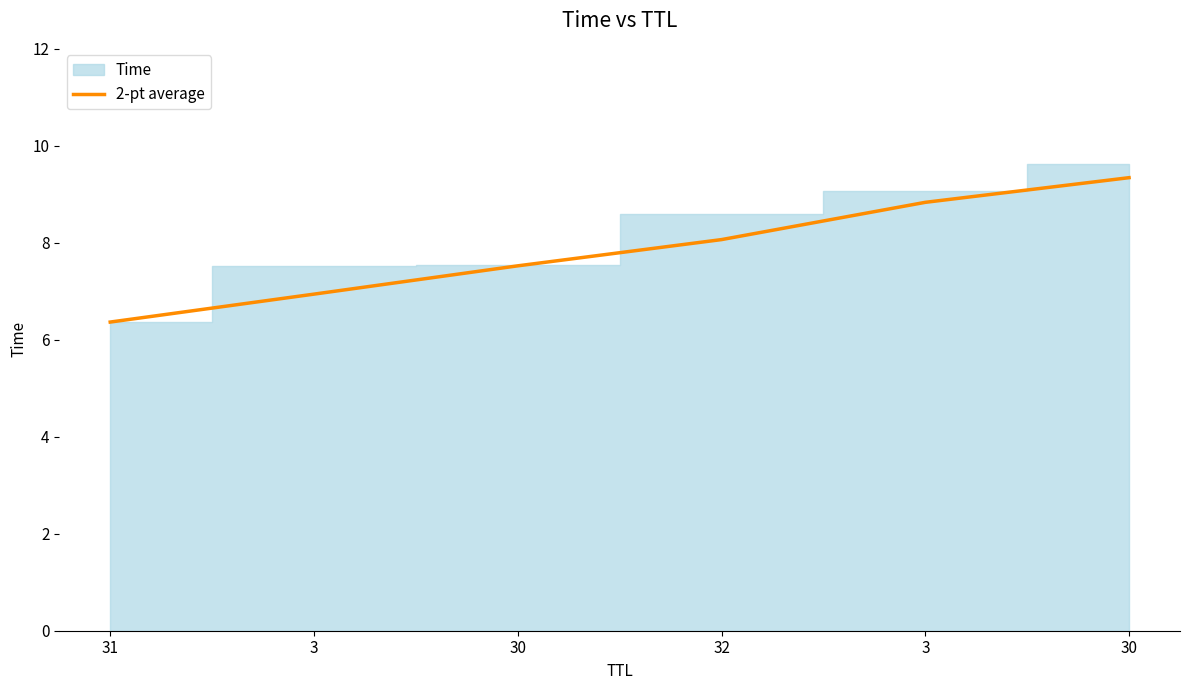

Which has a higher value, 3 or 30?

30